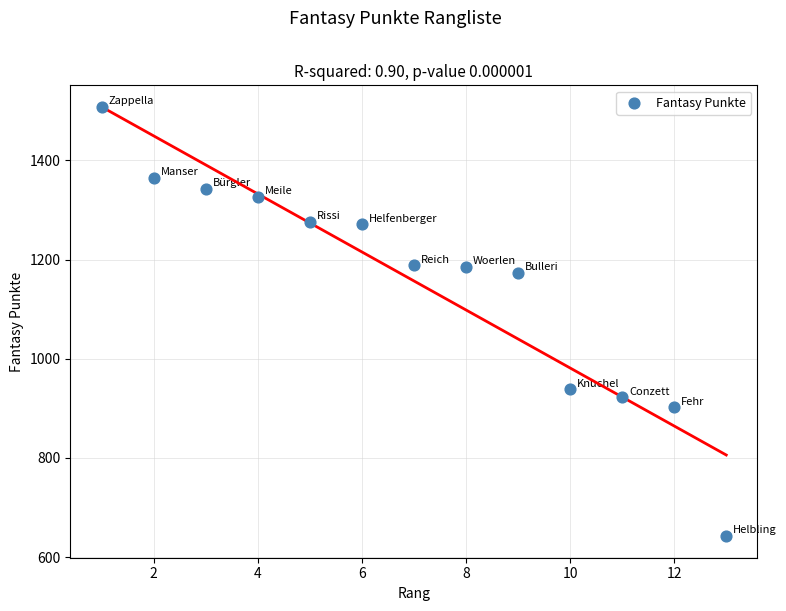

What Y value in the scatter plot is closest to 1074?

1173